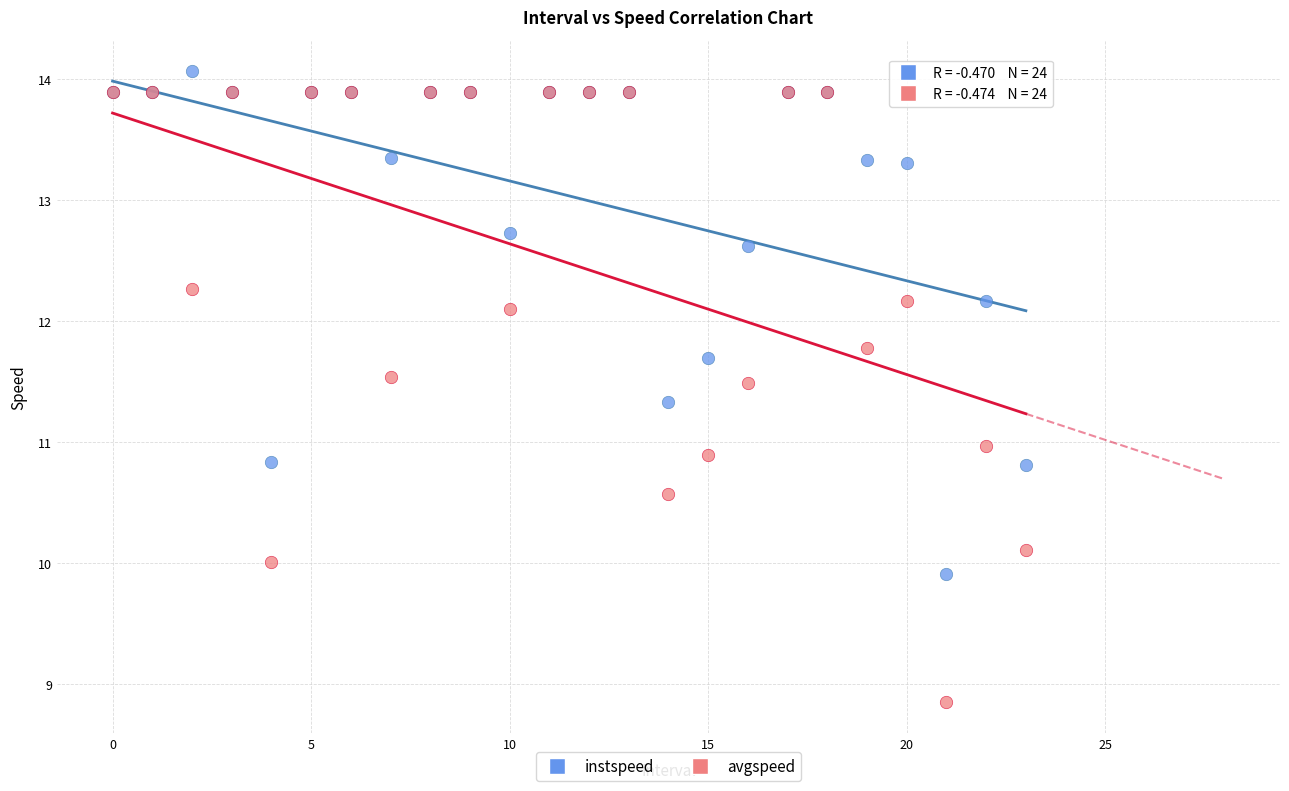

Which series reaches the maximum Y coordinate?

instspeed